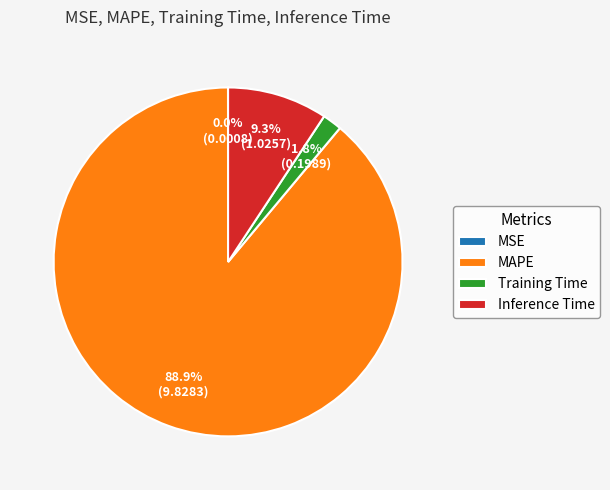

To the nearest percent, what is the difference between the largest and smallest slice percentages?

89%